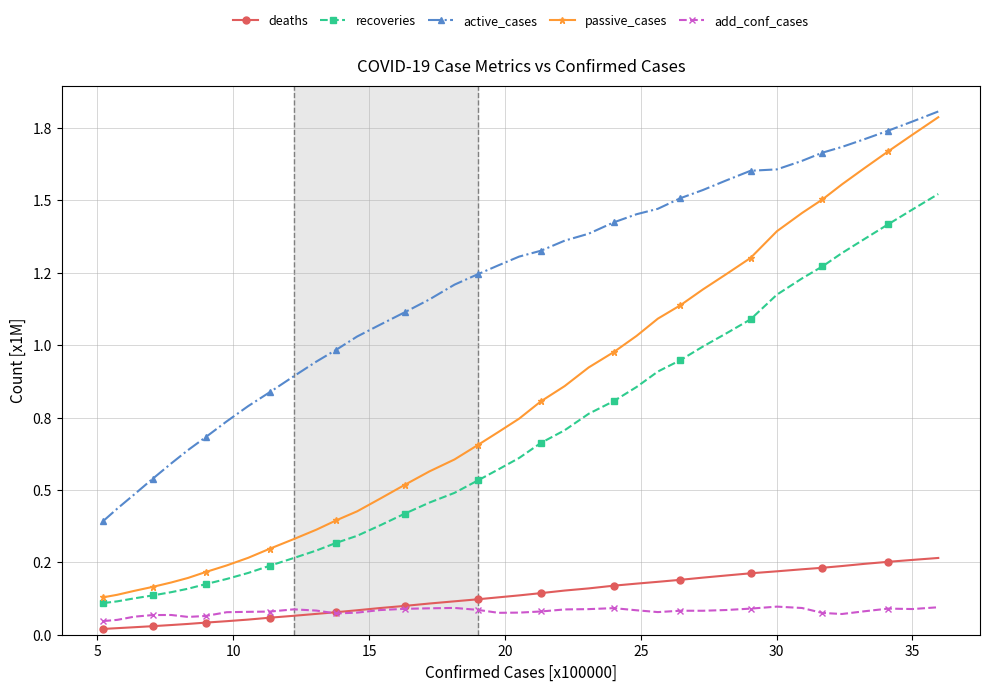

Does the chart have visible grid lines?

Yes